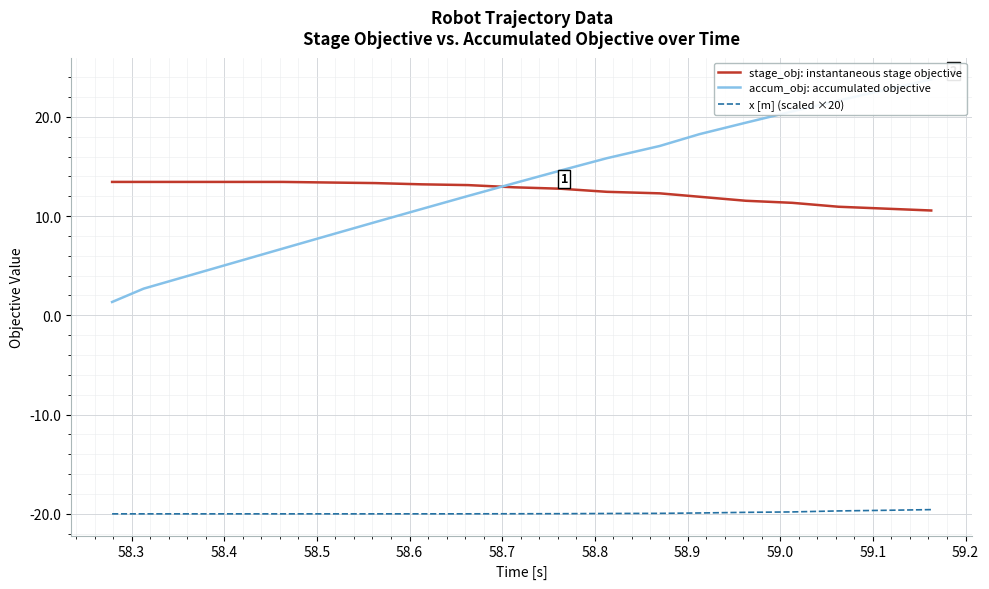

What is the lowest value of the x [m] (scaled ×20) series?

-20.0